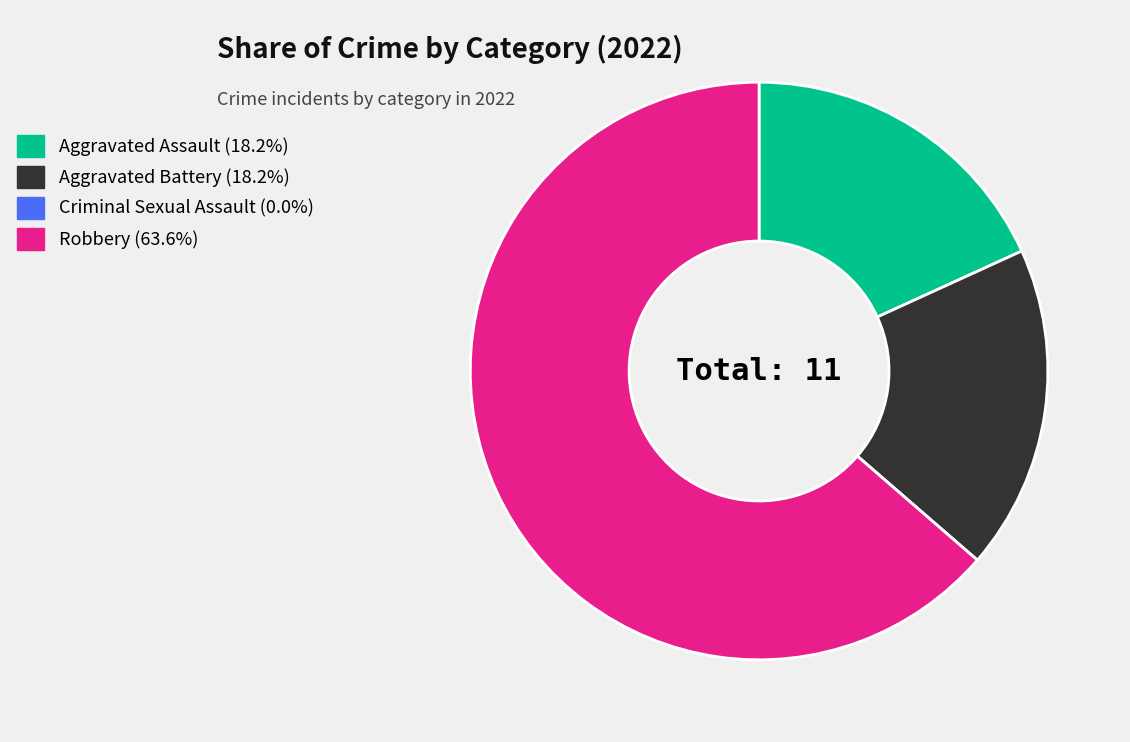

What is the largest slice in the pie chart?

Robbery